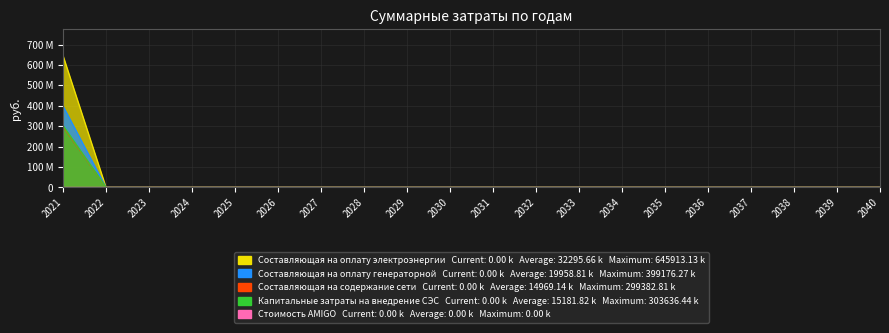

Rank the categories by Стоимость AMIGO value from lowest to highest.

2022, 2023, 2024, 2025, 2026, 2027, 2028, 2029, 2030, 2031, 2032, 2033, 2034, 2035, 2036, 2037, 2038, 2039, 2040, 2021